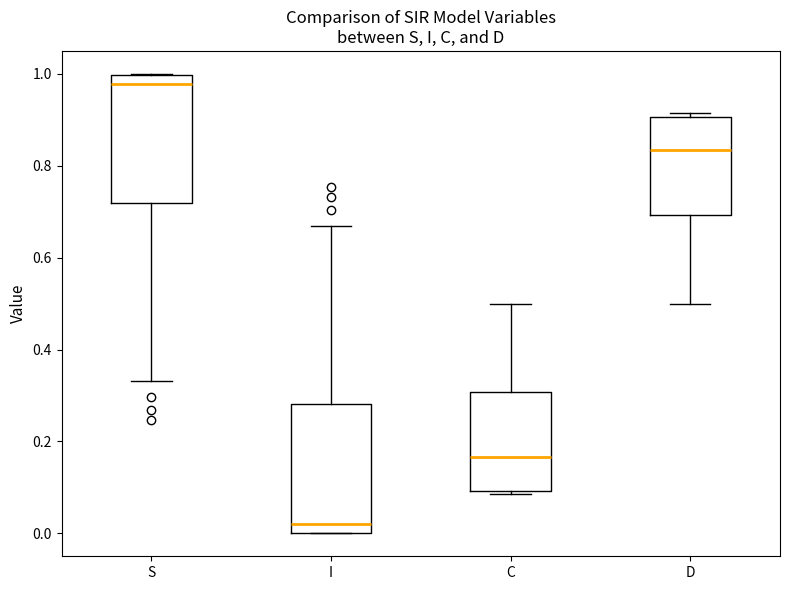

Reading left to right, read every box against the y-axis: the position of its median line, the range the box covers, and the ends of its whiskers. The values are not printed on the chart, so give them approximately, as read against the axis.

S: median 0.98, box 0.72 to 1.00, whiskers 0.34 to 1.00
I: median 0.02, box 0.00 to 0.28, whiskers 0.00 to 0.66
C: median 0.16, box 0.10 to 0.30, whiskers 0.08 to 0.50
D: median 0.84, box 0.70 to 0.90, whiskers 0.50 to 0.92